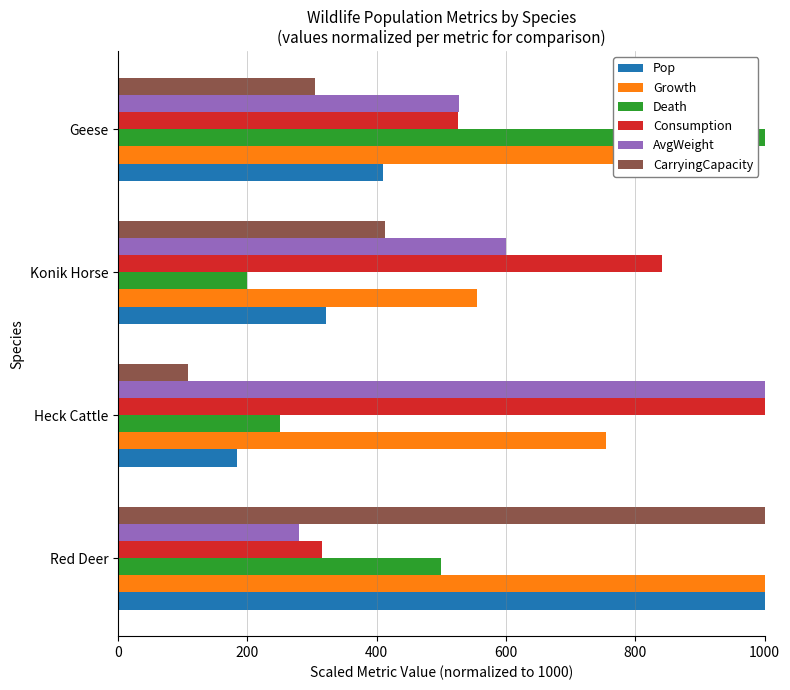

Which category has the highest value in the Death series?

Geese